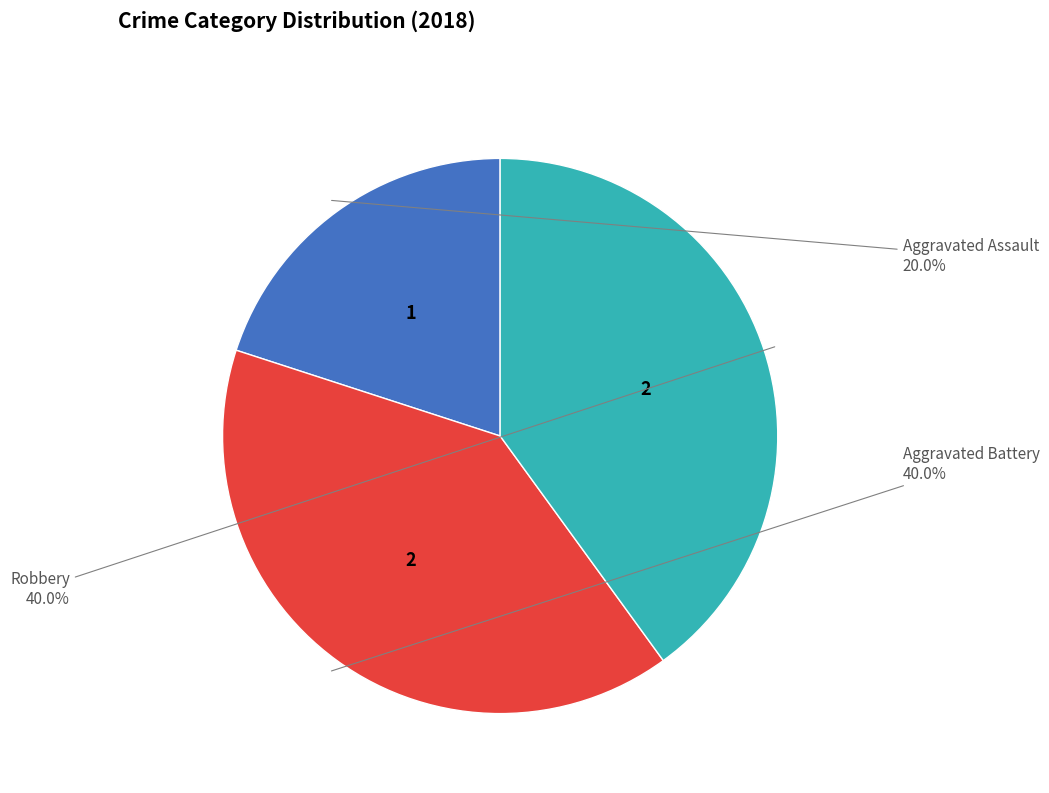

Which has a higher value, Robbery or Aggravated Assault?

Robbery